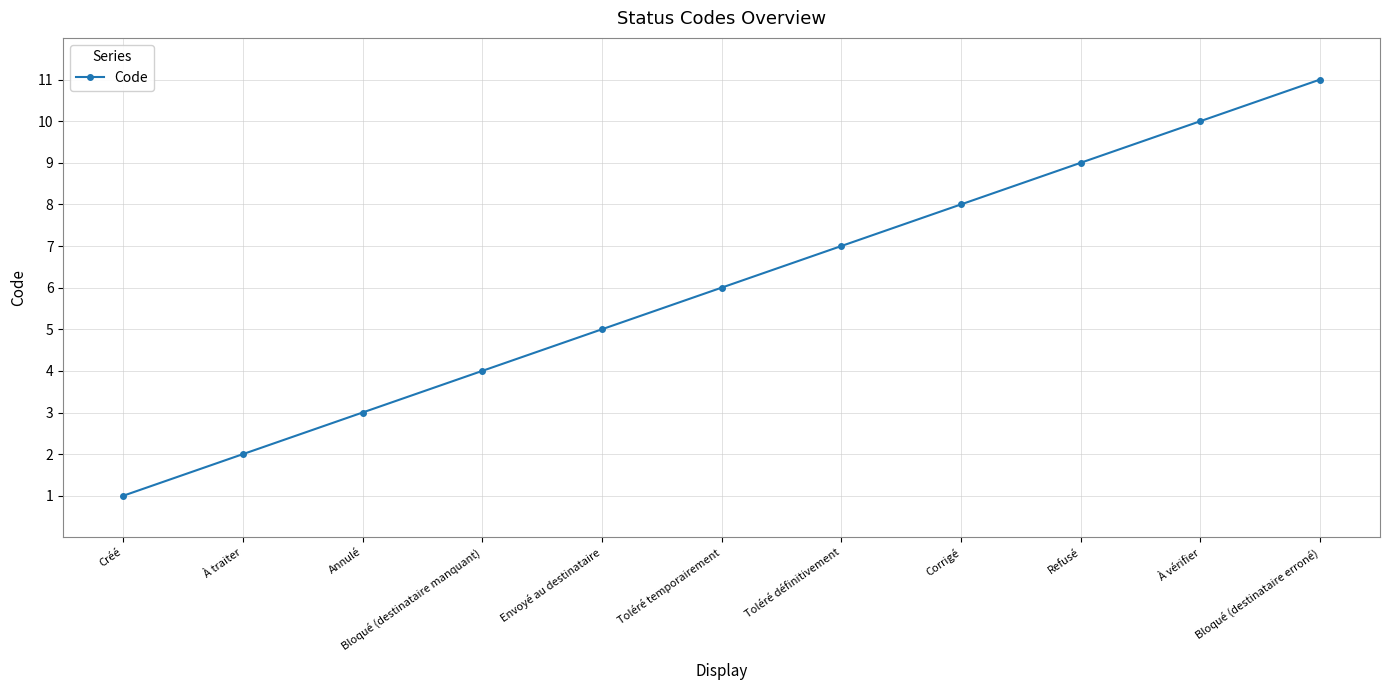

Count the values in the range 3 to 9.

7